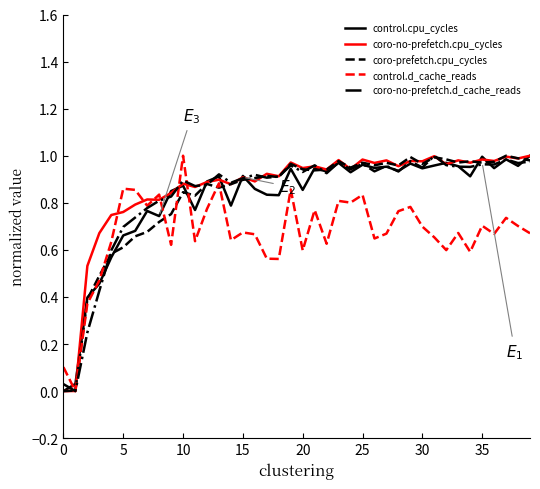

Which category has the highest value in the control.d_cache_reads series?

10